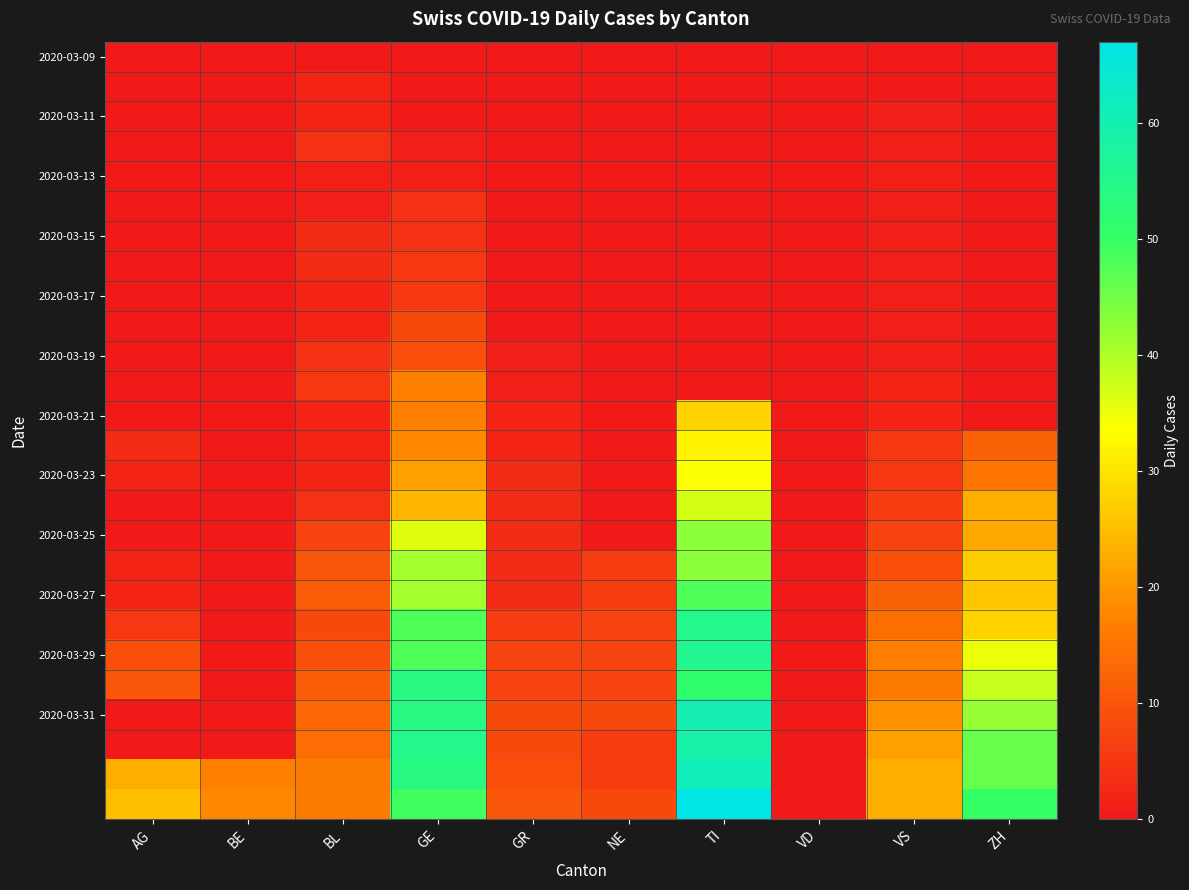

What is the total value across all series at BE?

35